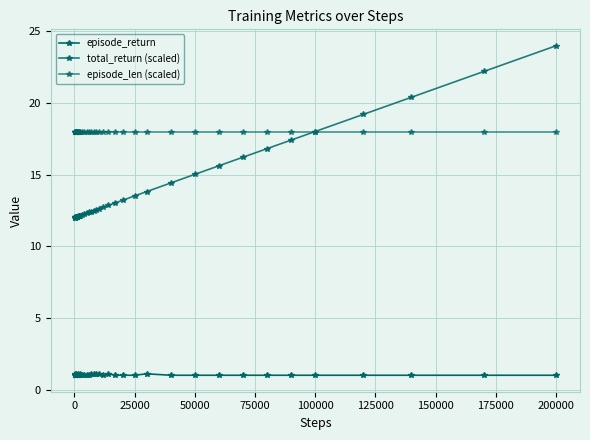

What is the difference between the maximum and second lowest values in the episode_return series?

0.1